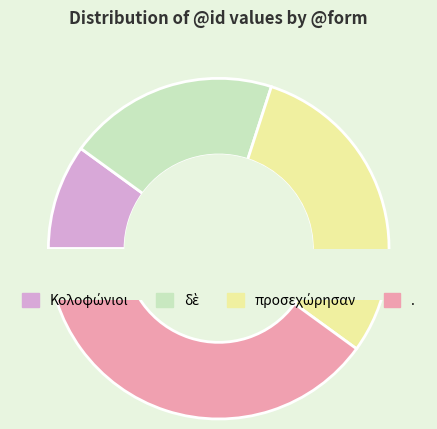

Approximately how many times larger is the value at . compared to προσεχώρησαν?

1.3